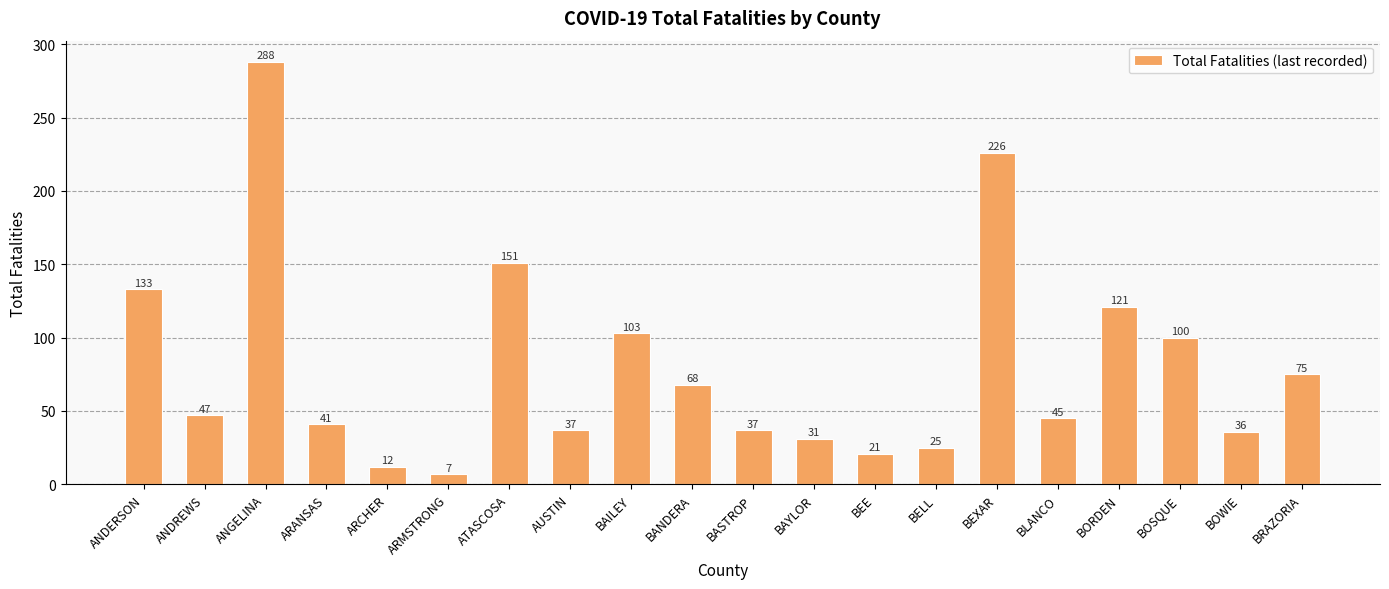

What is the average value?

80